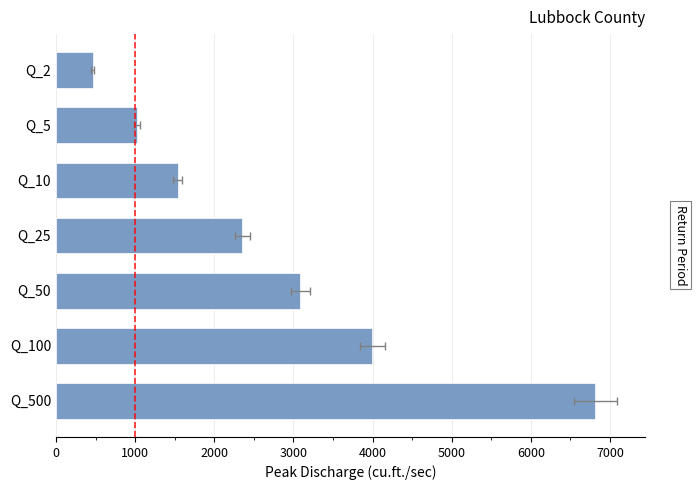

The chart shows a value of 1409.8 at Q_5. True or false?

False